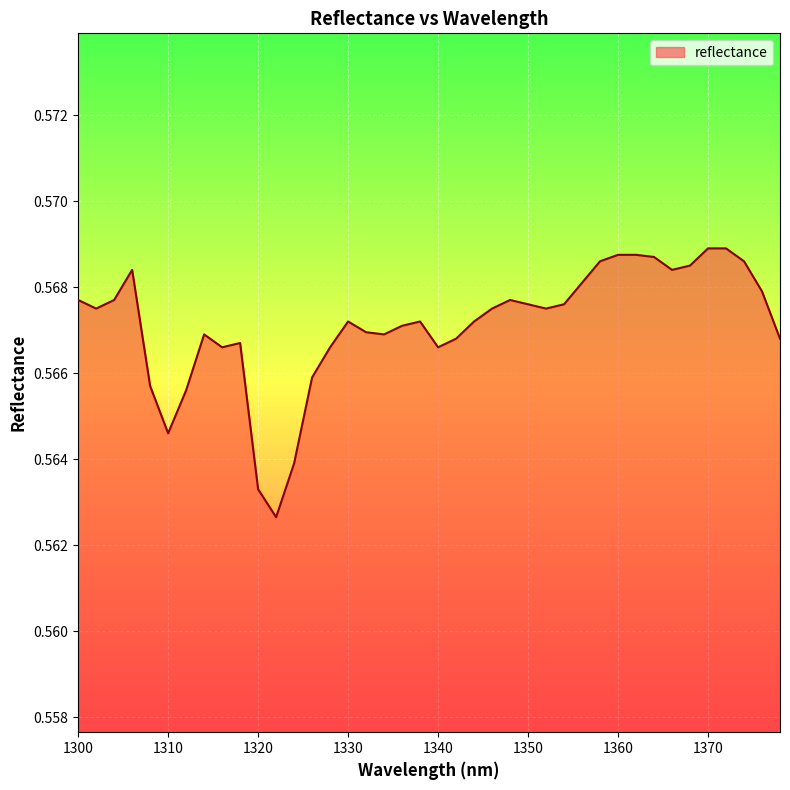

Reading left to right, extract all data points from this chart.

1300.0=0.6	1302.0=0.6	1304.0=0.6	1306.0=0.6	1308.0=0.6	1310.0=0.6	1312.0=0.6	1314.0=0.6	1316.0=0.6	1318.0=0.6	1320.0=0.6	1322.0=0.6	1324.0=0.6	1326.0=0.6	1328.0=0.6	1330.0=0.6	1332.0=0.6	1334.0=0.6	1336.0=0.6	1338.0=0.6	1340.0=0.6	1342.0=0.6	1344.0=0.6	1346.0=0.6	1348.0=0.6	1350.0=0.6	1352.0=0.6	1354.0=0.6	1356.0=0.6	1358.0=0.6	1360.0=0.6	1362.0=0.6	1364.0=0.6	1366.0=0.6	1368.0=0.6	1370.0=0.6	1372.0=0.6	1374.0=0.6	1376.0=0.6	1378.0=0.6